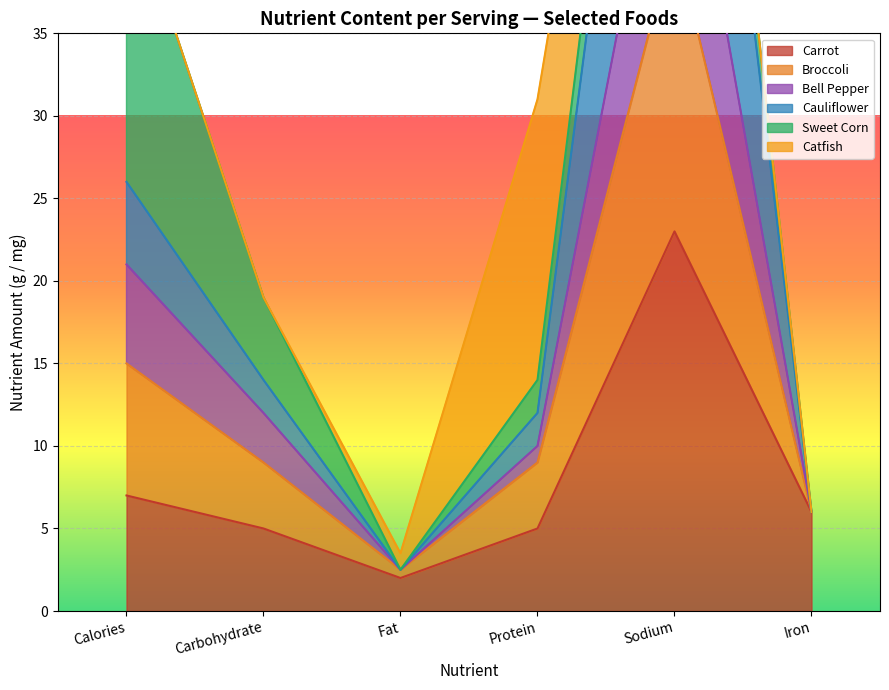

In Carrot, how many points are lower than both neighbors (excluding endpoints)?

1